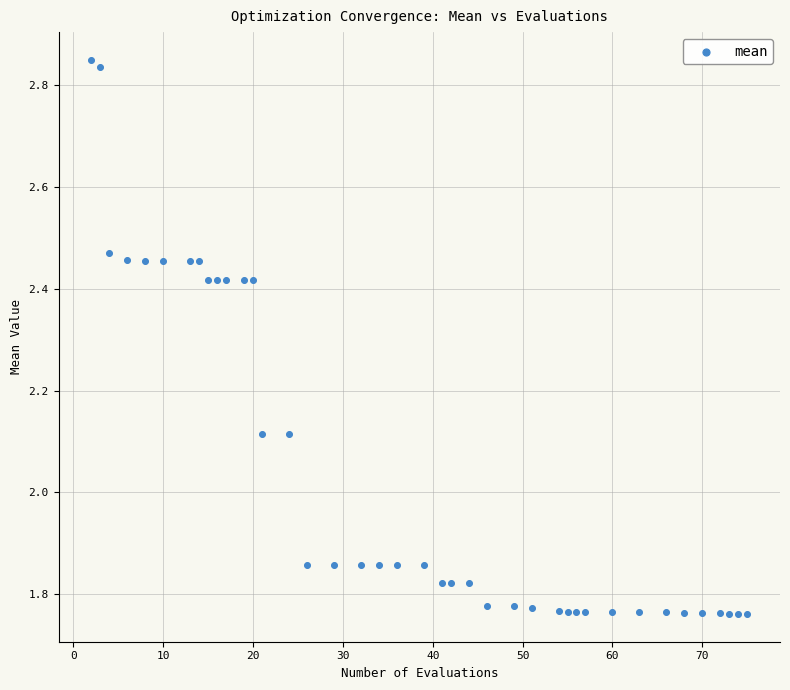

What is the range of Y values (max minus min)?

1.1